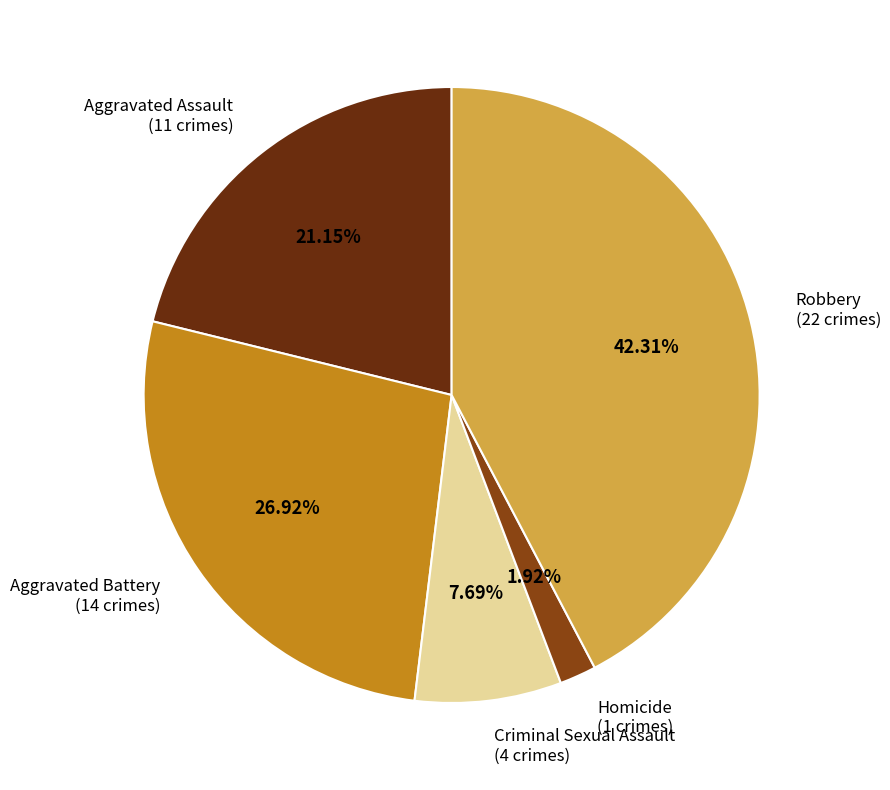

Is there any slice that represents more than half of the pie?

No